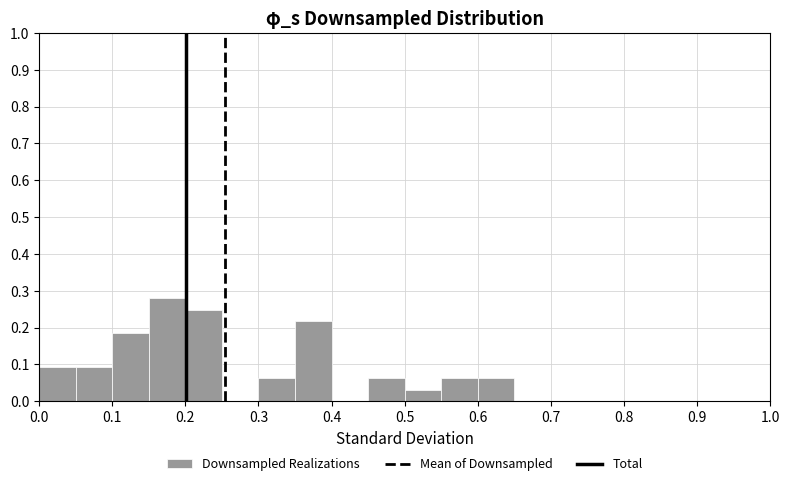

Which range on the x-axis has the tallest bar?

0.15 to 0.20